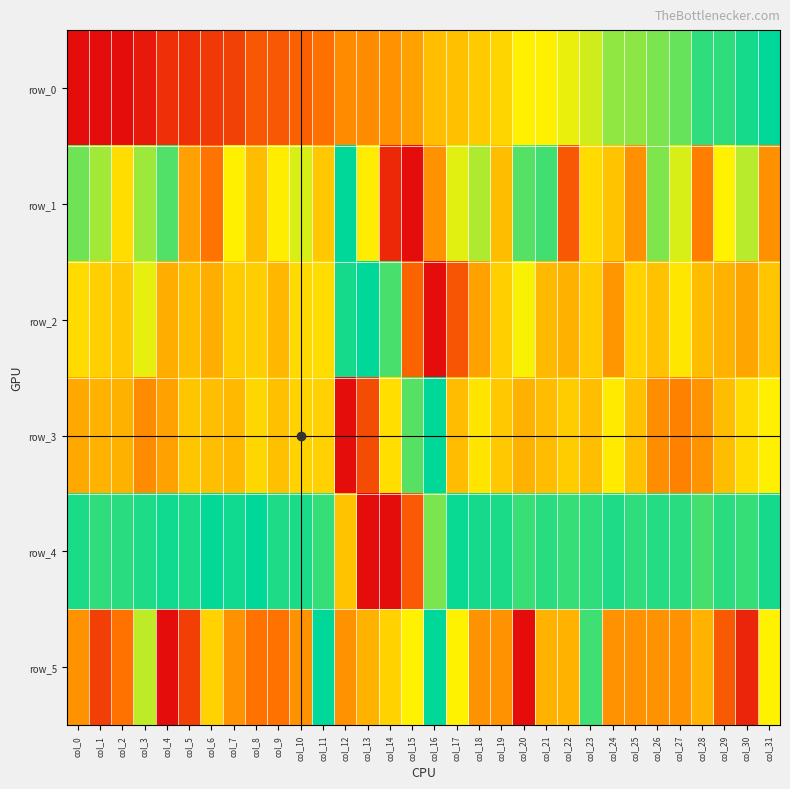

Which series has the largest total across all categories?

row_4